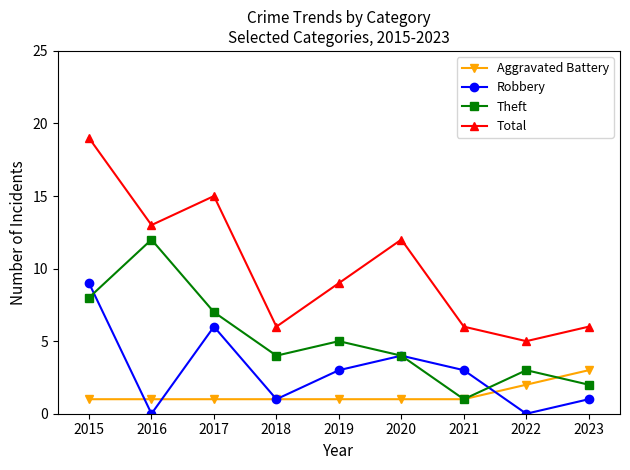

Which series has the largest total across all categories?

Total